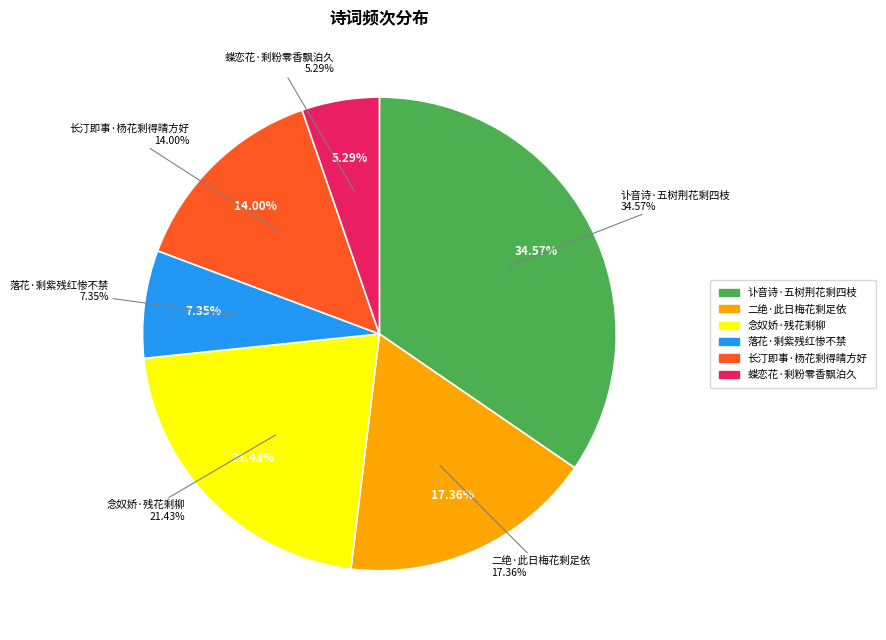

What is the largest slice in the pie chart?

讣音诗·五树荆花剩四枝